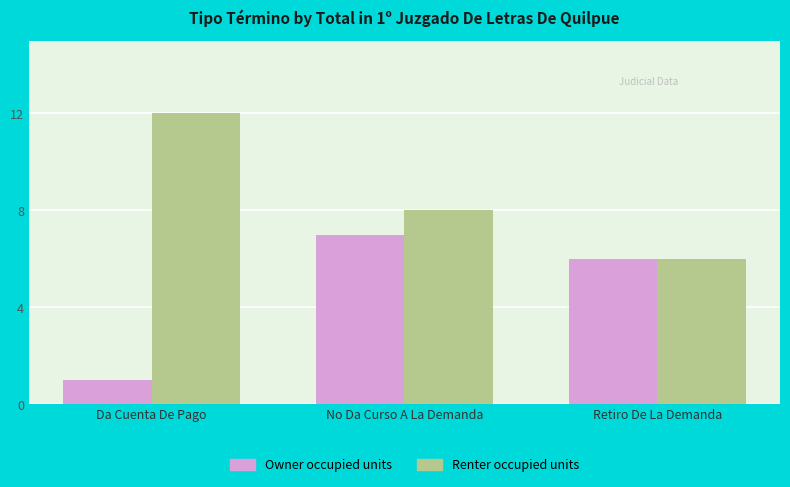

Is the value of Owner occupied units at Da Cuenta De Pago greater than the value of Renter occupied units at No Da Curso A La Demanda?

No